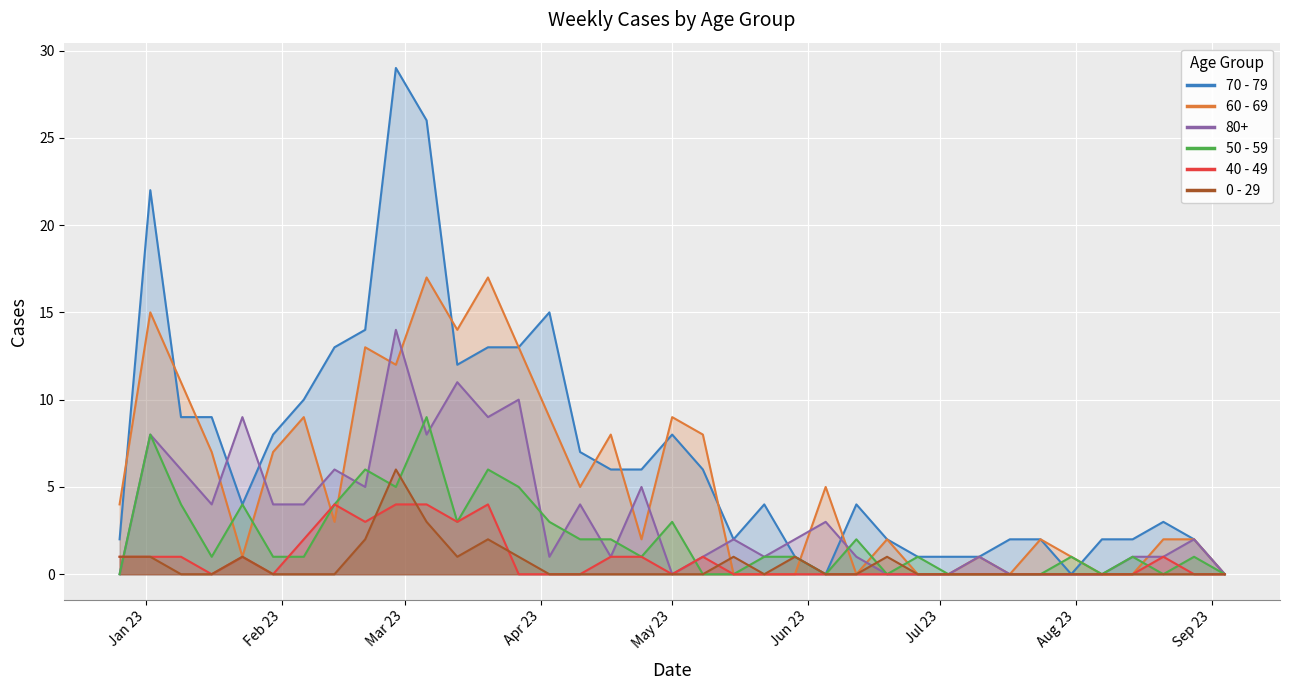

Where is the first local minimum for 50 - 59?

2023-01-16